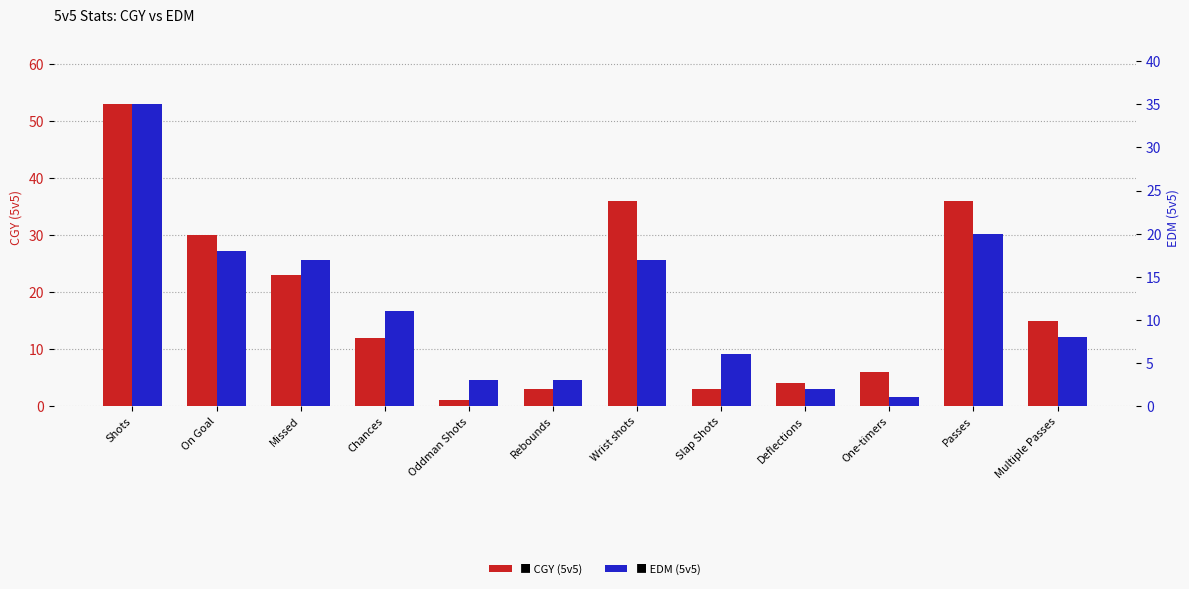

What is the difference between the EDM (5v5) values at Shots and Rebounds?

32